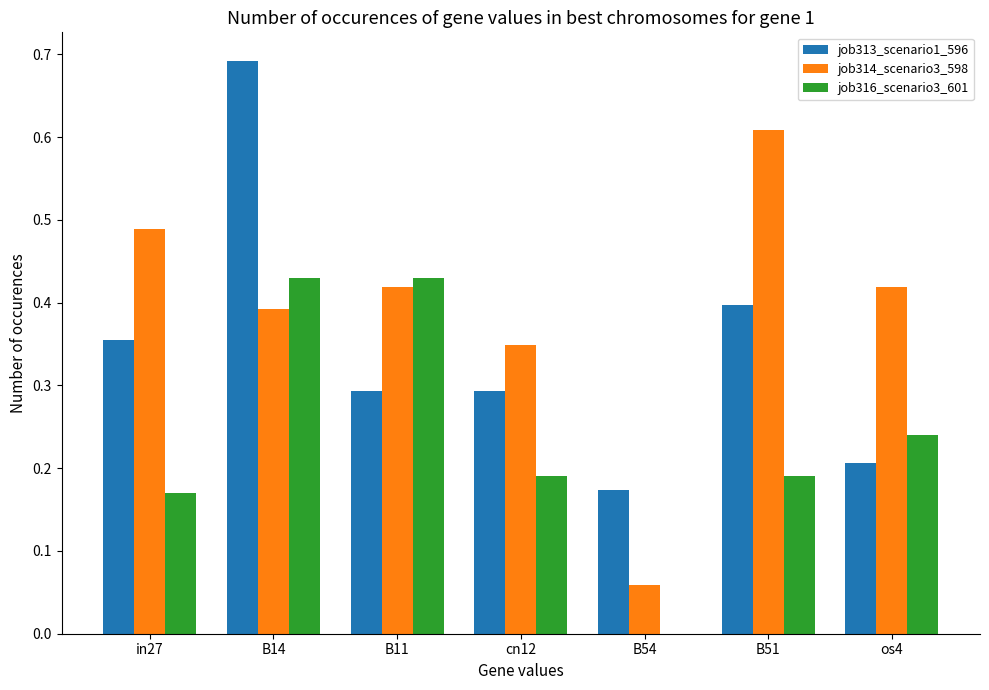

True or false: job314_scenario3_598 has a value of 0.9 at B51.

False